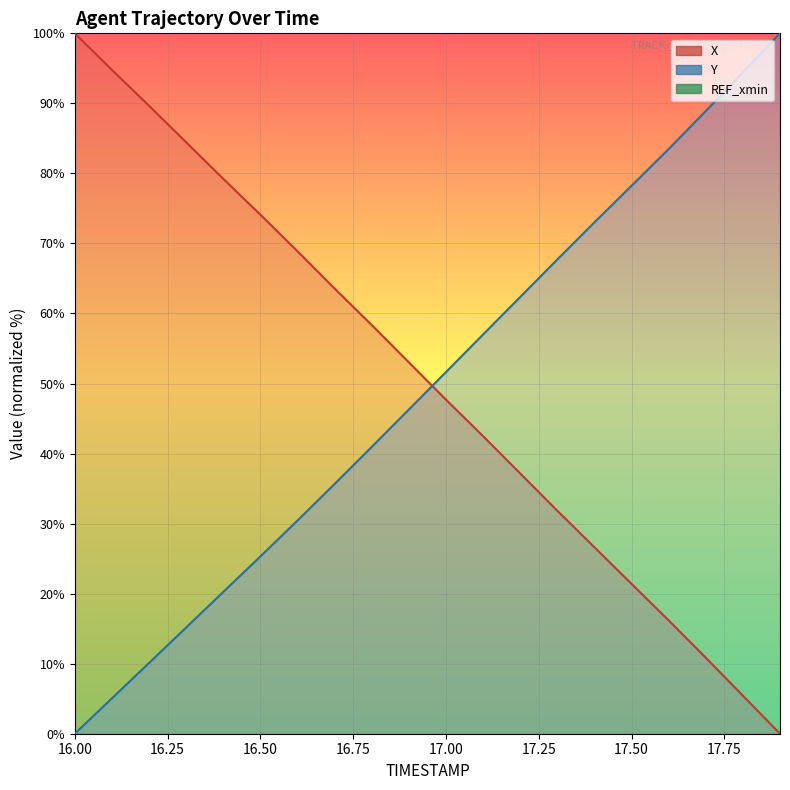

Where does the Y series first go above 51?

17.0